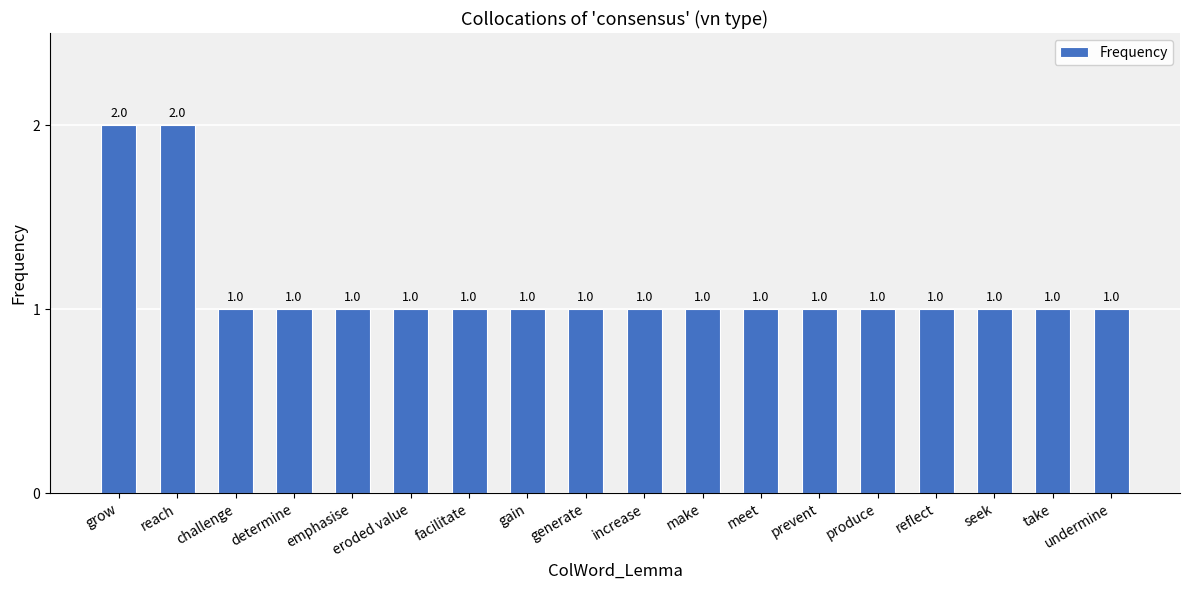

How many bars are there in total?

18